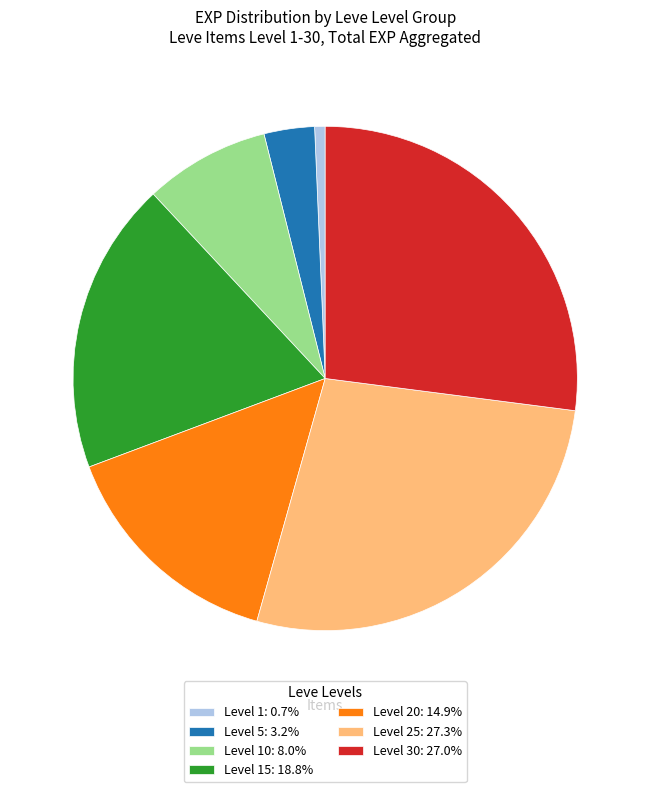

Count the number of slices in the pie.

7